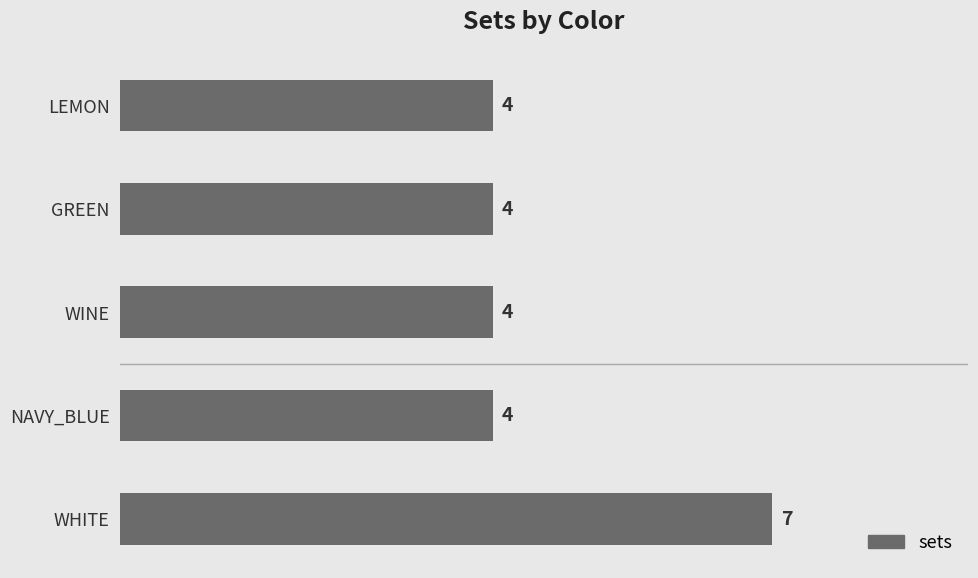

What is the sum of all values?

23